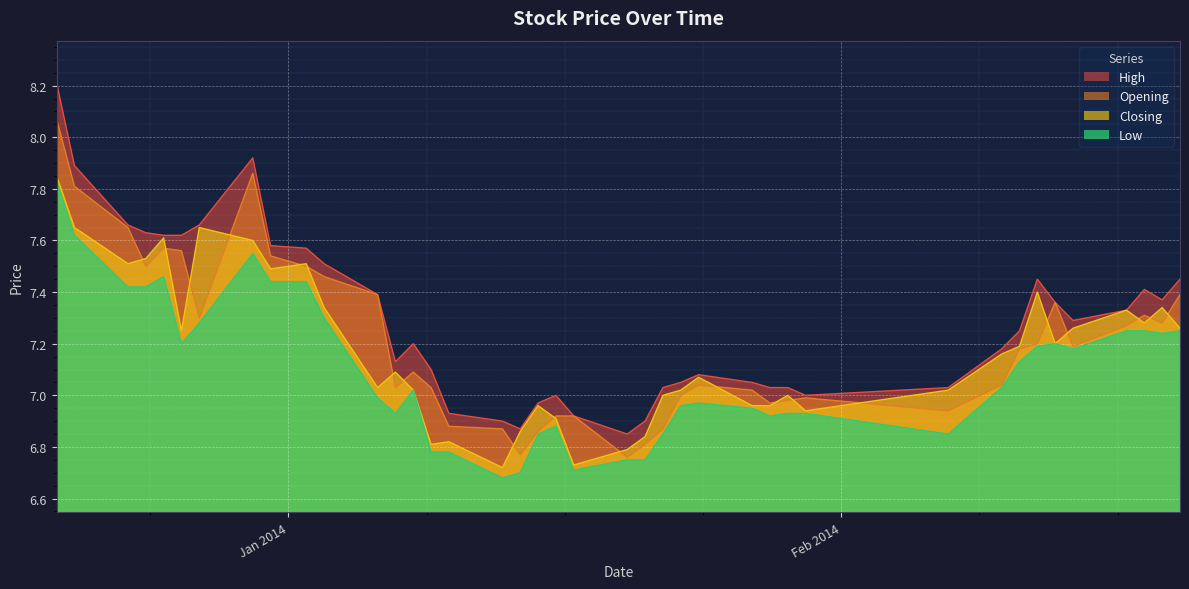

Reading left to right, transcribe all the data shown in this chart.

Opening: 2013-12-19=8.1	2013-12-20=7.8	2013-12-23=7.7	2013-12-24=7.5	2013-12-25=7.6	2013-12-26=7.6	2013-12-27=7.3	2013-12-30=7.9	2013-12-31=7.5	2014-01-02=7.5	2014-01-03=7.5	2014-01-06=7.4	2014-01-07=7.0	2014-01-08=7.1	2014-01-09=7.0	2014-01-10=6.9	2014-01-13=6.9	2014-01-14=6.8	2014-01-15=6.9	2014-01-16=6.9	2014-01-17=6.9	2014-01-20=6.8	2014-01-21=6.8	2014-01-22=6.9	2014-01-23=7.0	2014-01-24=7.0	2014-01-27=7.0	2014-01-28=7.0	2014-01-29=7.0	2014-01-30=7.0	2014-02-07=6.9	2014-02-10=7.0	2014-02-11=7.2	2014-02-12=7.2	2014-02-13=7.4	2014-02-14=7.2	2014-02-17=7.3	2014-02-18=7.3	2014-02-19=7.3	2014-02-20=7.4
High: 2013-12-19=8.2	2013-12-20=7.9	2013-12-23=7.7	2013-12-24=7.6	2013-12-25=7.6	2013-12-26=7.6	2013-12-27=7.7	2013-12-30=7.9	2013-12-31=7.6	2014-01-02=7.6	2014-01-03=7.5	2014-01-06=7.4	2014-01-07=7.1	2014-01-08=7.2	2014-01-09=7.1	2014-01-10=6.9	2014-01-13=6.9	2014-01-14=6.9	2014-01-15=7.0	2014-01-16=7.0	2014-01-17=6.9	2014-01-20=6.8	2014-01-21=6.9	2014-01-22=7.0	2014-01-23=7.0	2014-01-24=7.1	2014-01-27=7.0	2014-01-28=7.0	2014-01-29=7.0	2014-01-30=7.0	2014-02-07=7.0	2014-02-10=7.2	2014-02-11=7.2	2014-02-12=7.5	2014-02-13=7.4	2014-02-14=7.3	2014-02-17=7.3	2014-02-18=7.4	2014-02-19=7.4	2014-02-20=7.5
Closing: 2013-12-19=7.8	2013-12-20=7.7	2013-12-23=7.5	2013-12-24=7.5	2013-12-25=7.6	2013-12-26=7.2	2013-12-27=7.7	2013-12-30=7.6	2013-12-31=7.5	2014-01-02=7.5	2014-01-03=7.3	2014-01-06=7.0	2014-01-07=7.1	2014-01-08=7.0	2014-01-09=6.8	2014-01-10=6.8	2014-01-13=6.7	2014-01-14=6.9	2014-01-15=7.0	2014-01-16=6.9	2014-01-17=6.7	2014-01-20=6.8	2014-01-21=6.8	2014-01-22=7.0	2014-01-23=7.0	2014-01-24=7.1	2014-01-27=7.0	2014-01-28=7.0	2014-01-29=7.0	2014-01-30=6.9	2014-02-07=7.0	2014-02-10=7.2	2014-02-11=7.2	2014-02-12=7.4	2014-02-13=7.2	2014-02-14=7.3	2014-02-17=7.3	2014-02-18=7.3	2014-02-19=7.3	2014-02-20=7.3
Low: 2013-12-19=7.8	2013-12-20=7.6	2013-12-23=7.4	2013-12-24=7.4	2013-12-25=7.5	2013-12-26=7.2	2013-12-27=7.3	2013-12-30=7.5	2013-12-31=7.4	2014-01-02=7.4	2014-01-03=7.3	2014-01-06=7.0	2014-01-07=6.9	2014-01-08=7.0	2014-01-09=6.8	2014-01-10=6.8	2014-01-13=6.7	2014-01-14=6.7	2014-01-15=6.8	2014-01-16=6.9	2014-01-17=6.7	2014-01-20=6.8	2014-01-21=6.8	2014-01-22=6.8	2014-01-23=7.0	2014-01-24=7.0	2014-01-27=7.0	2014-01-28=6.9	2014-01-29=6.9	2014-01-30=6.9	2014-02-07=6.8	2014-02-10=7.0	2014-02-11=7.1	2014-02-12=7.2	2014-02-13=7.2	2014-02-14=7.2	2014-02-17=7.2	2014-02-18=7.2	2014-02-19=7.2	2014-02-20=7.2